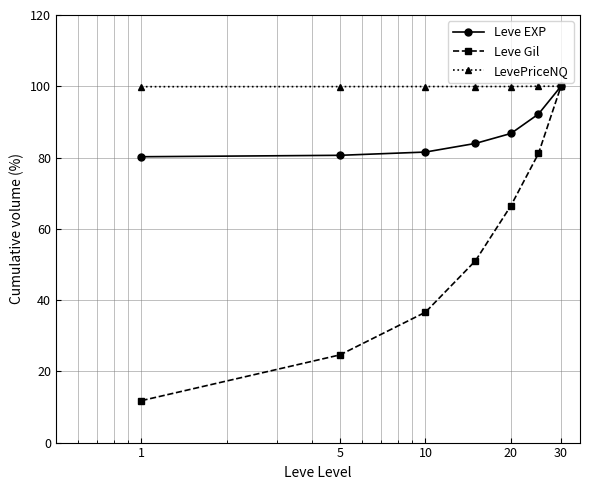

How many lines are shown in the chart?

3